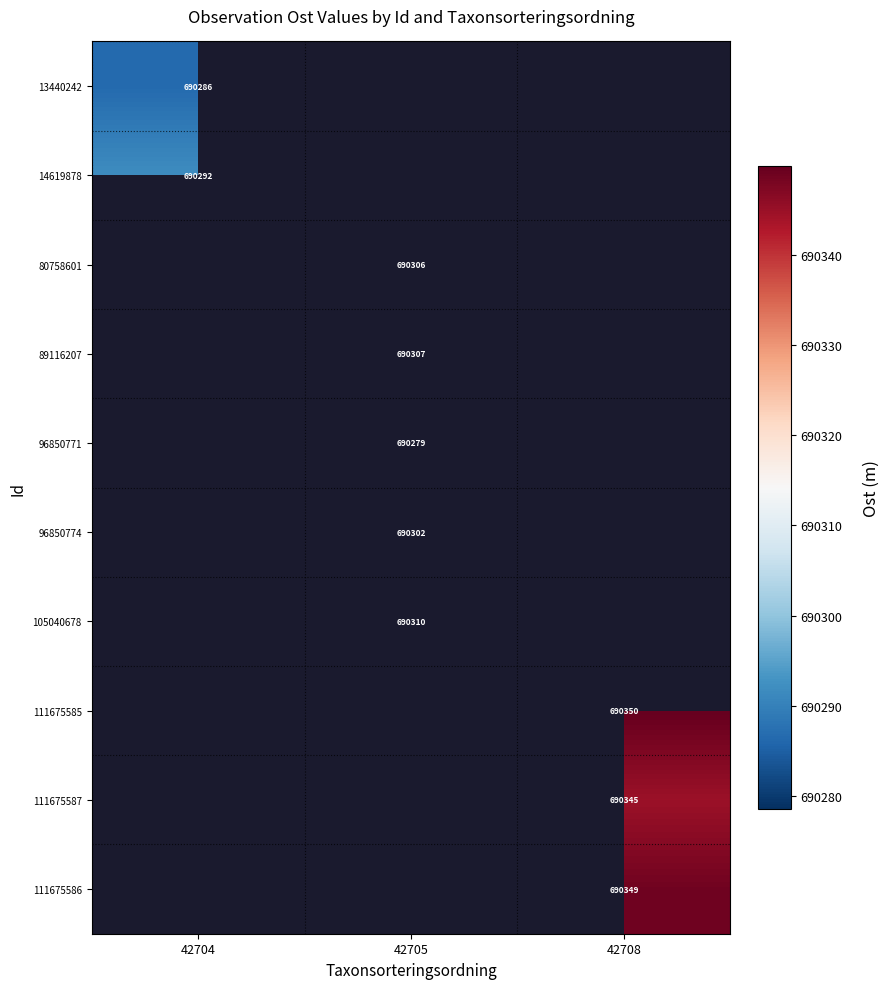

Is the value of 13440242 at 42704 greater than the value of 96850771 at 42705?

Yes